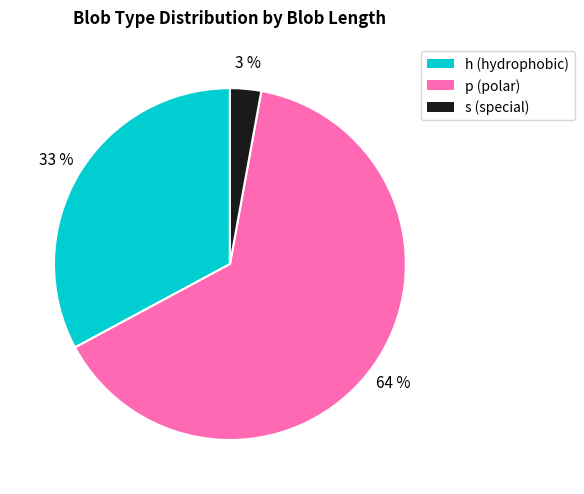

How many segments does this pie chart have?

3